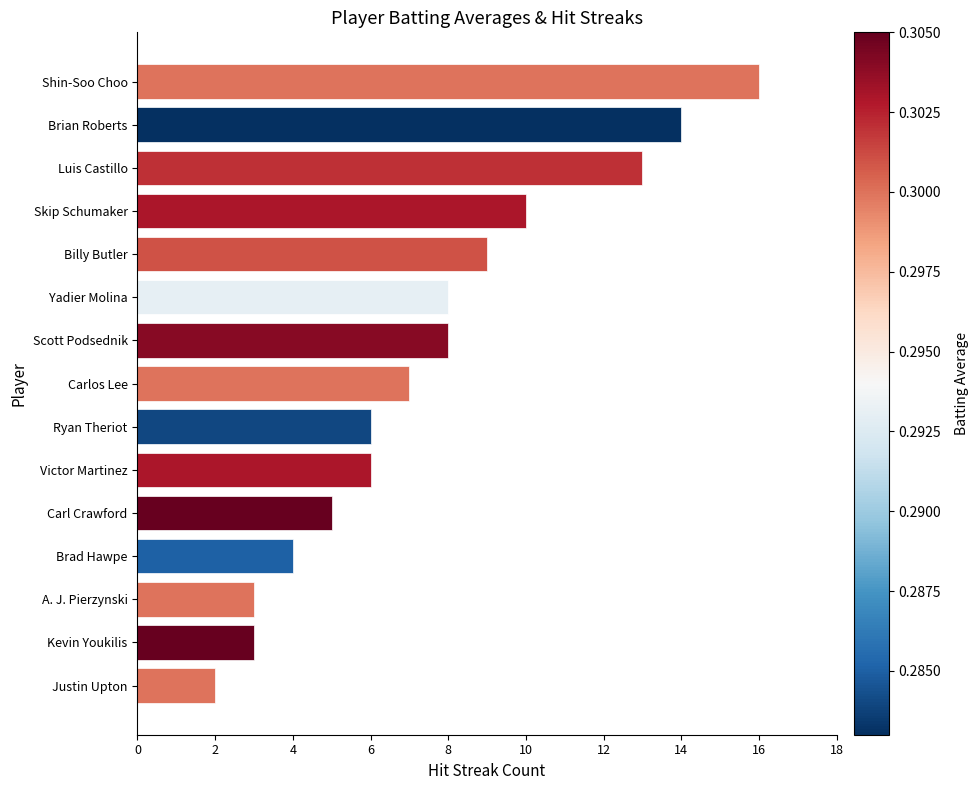

What is the difference between the second highest and minimum values?

12